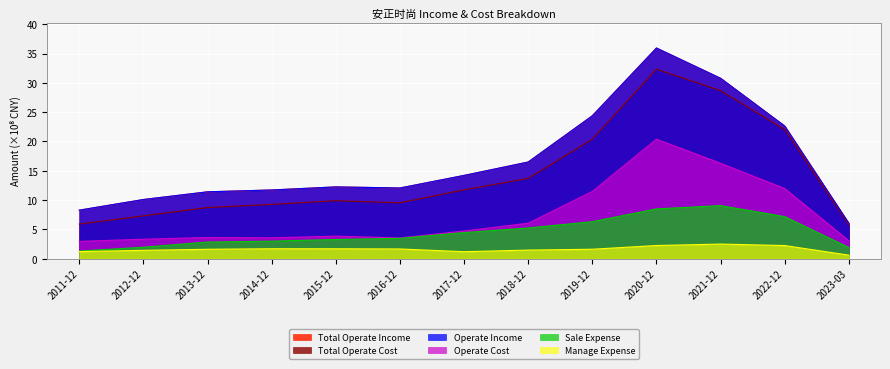

In TOTAL_OPERATE_INCOME, how many points are higher than both neighbors (excluding endpoints)?

2